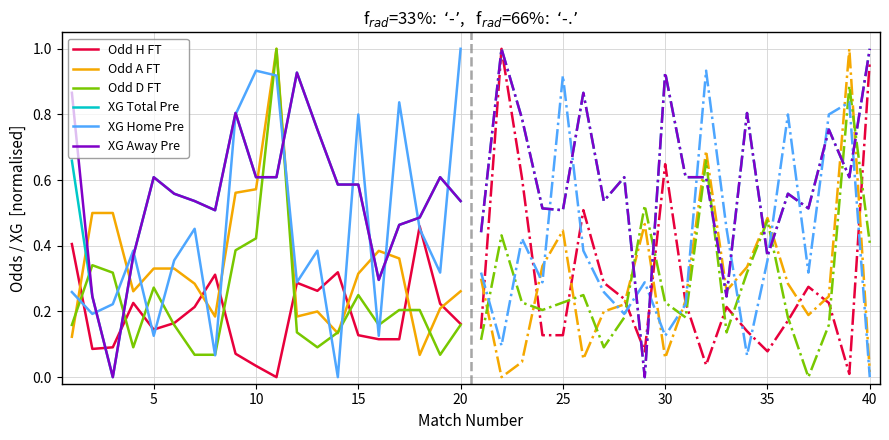

How many data points in Odd H FT are above 0?

19